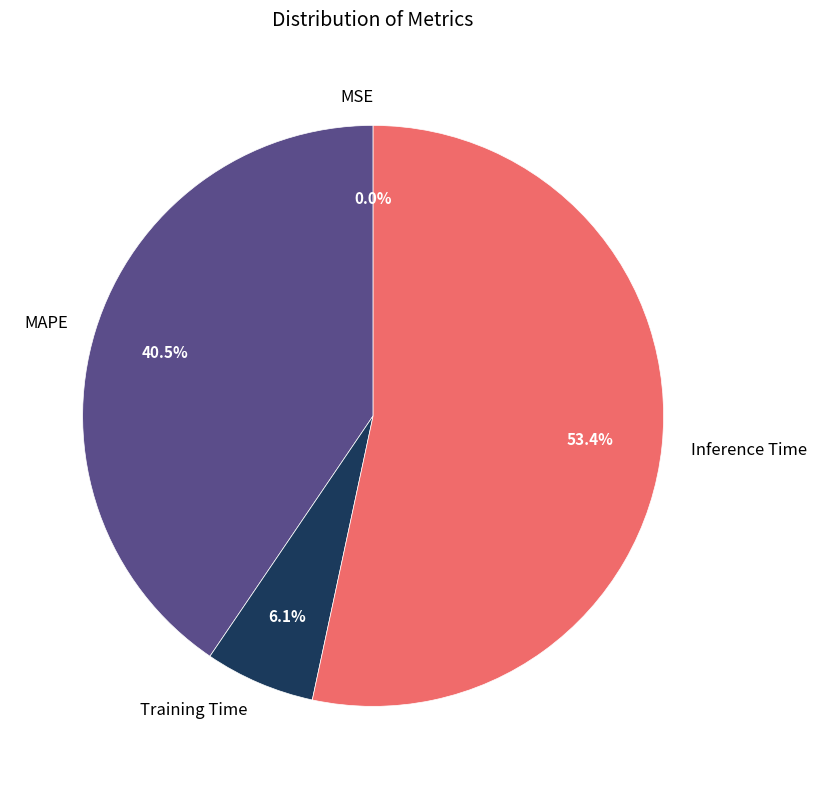

What is the largest slice in the pie chart?

Inference Time